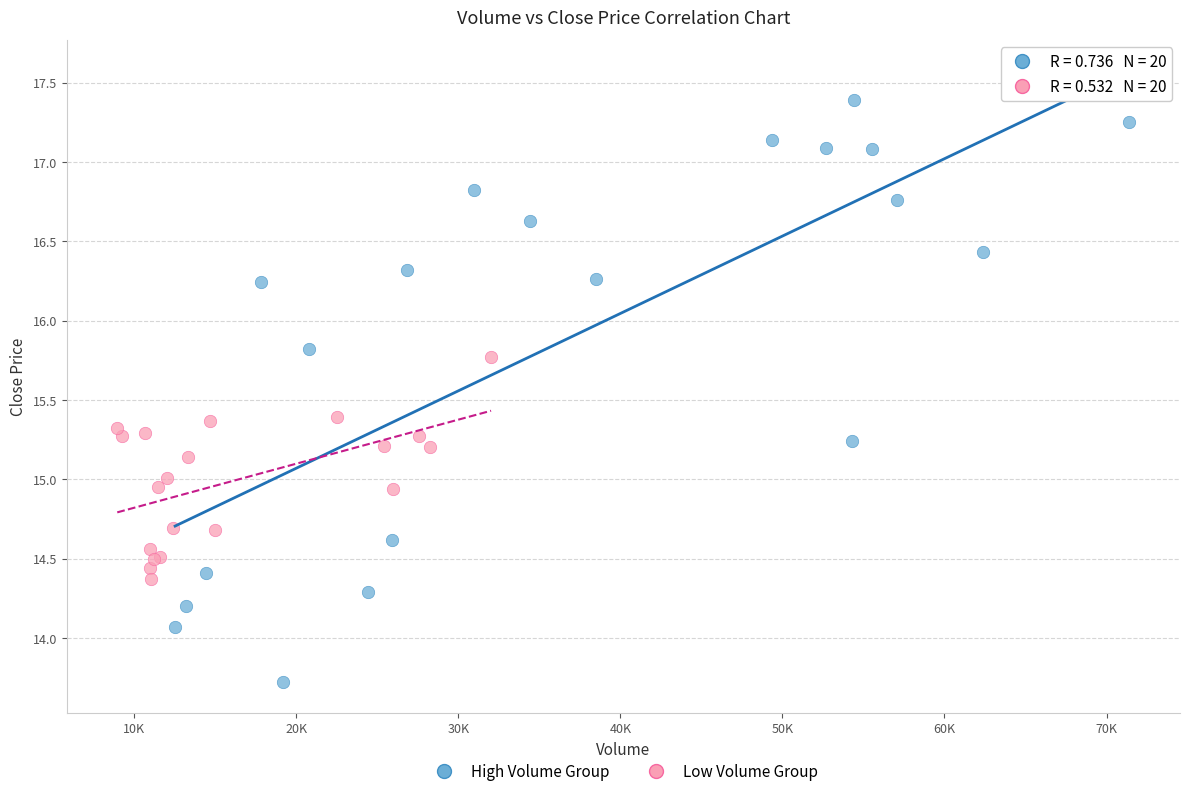

Which series reaches the minimum Y coordinate?

High Volume Group